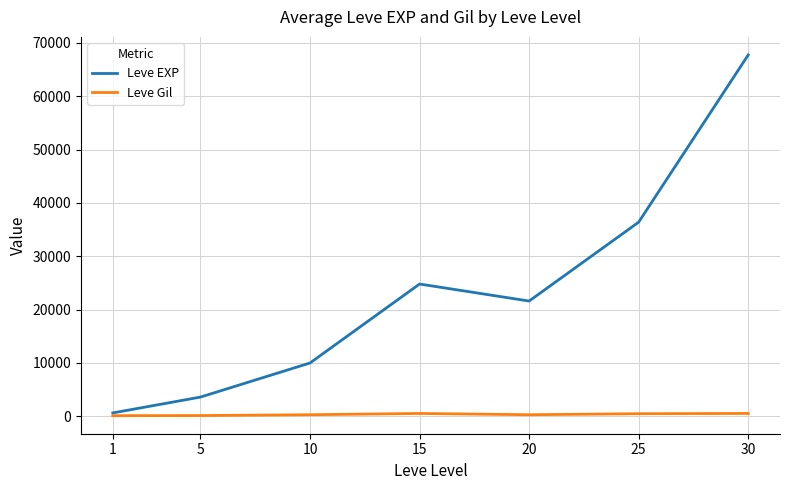

What is the highest value of the Leve EXP series?

67730